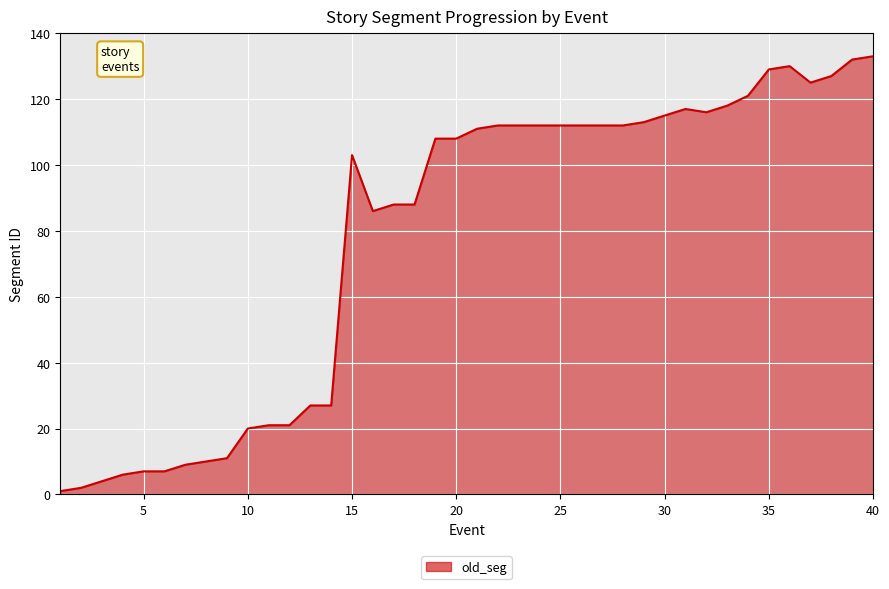

What is the difference between the maximum and minimum values?

132